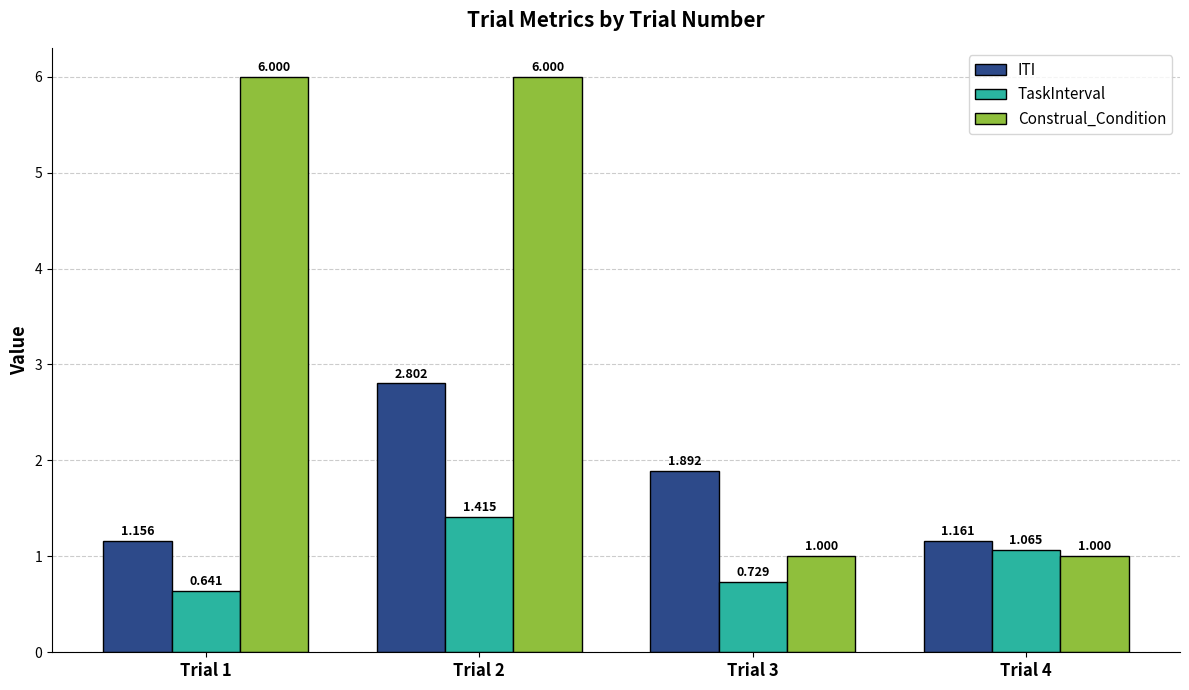

What are all the series names shown in the legend?

ITI, TaskInterval, Construal_Condition